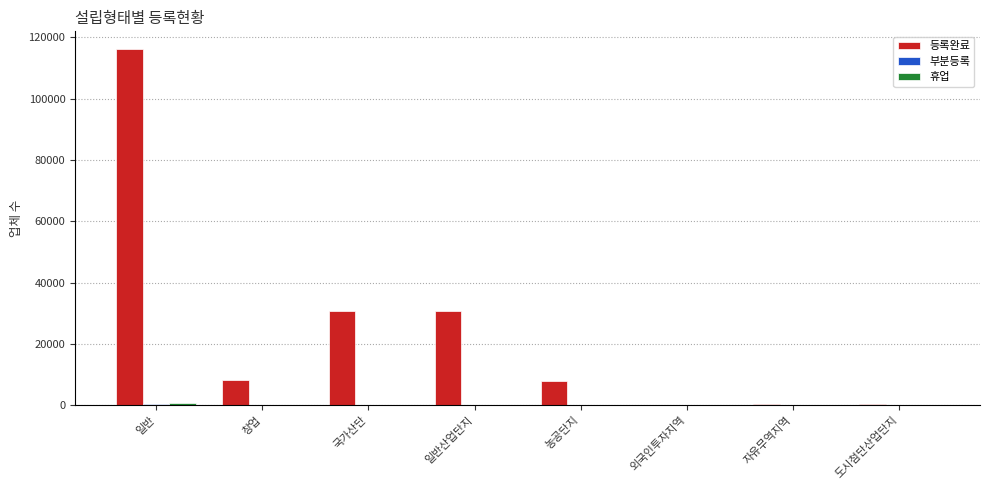

The 등록완료 series shows 13504 at 창업. True or false?

False